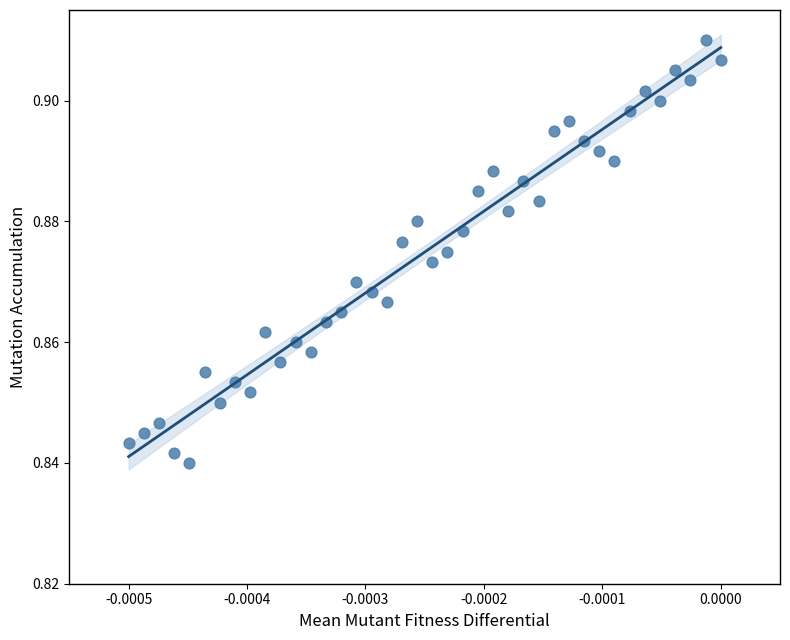

How many data points are displayed?

40